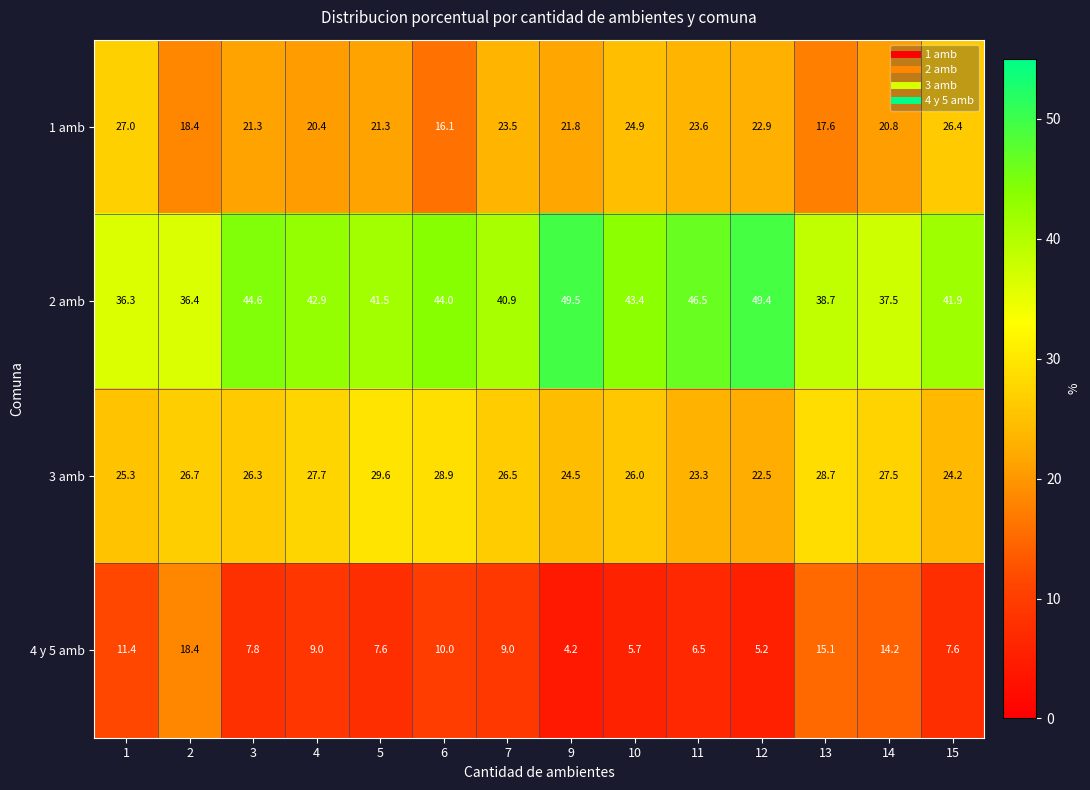

What is the approximate value of 1 amb at 9?

21.8